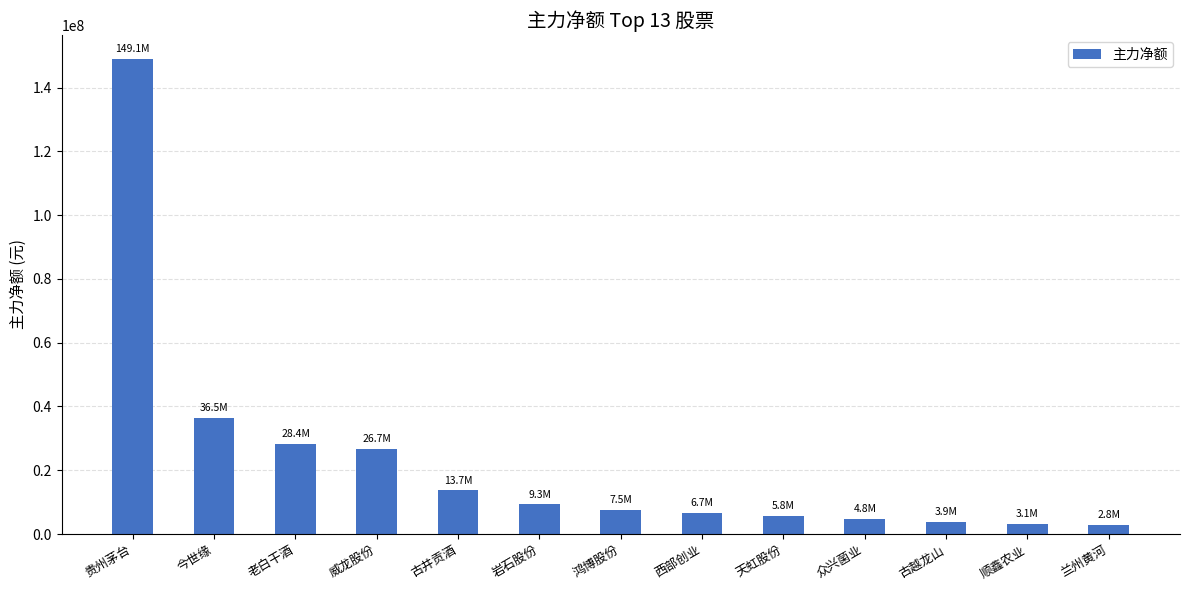

What is the value of the 8th bar from the left?

6693501